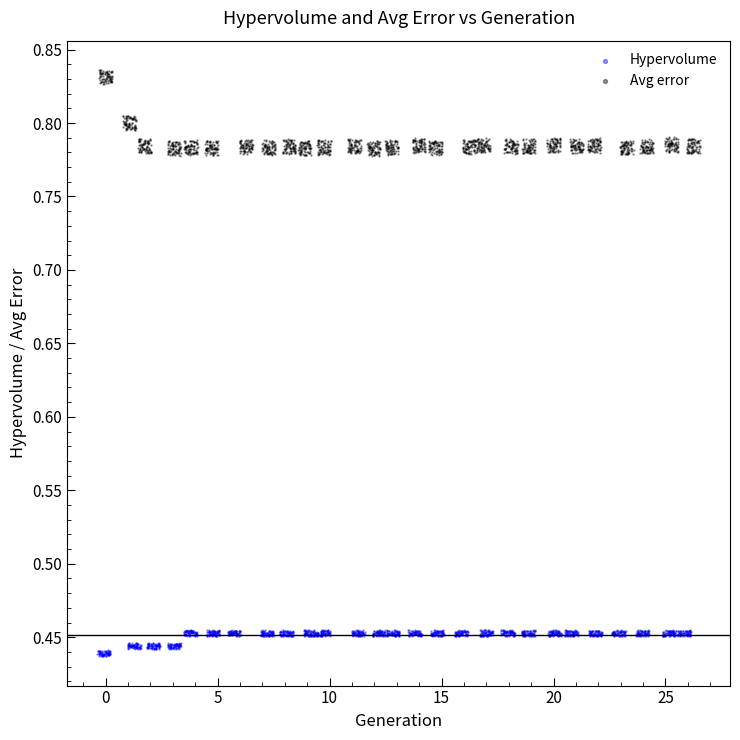

What are all the series names shown in the legend?

Hypervolume, Avg error